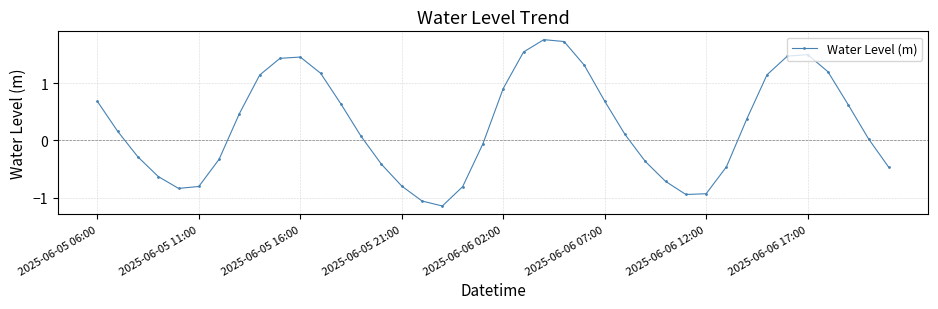

True or false: the data has more than 2 interior local peaks.

True